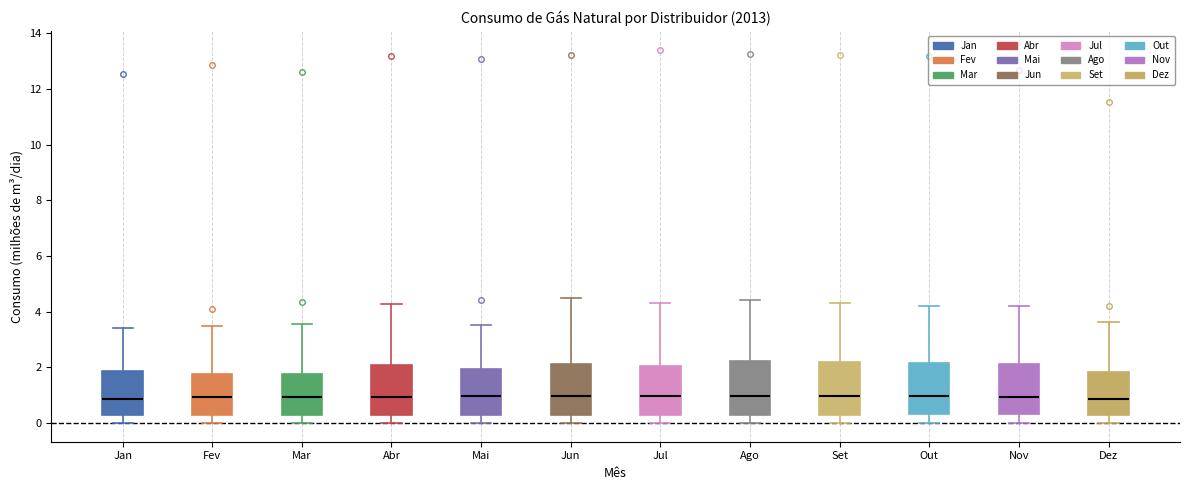

Where is the upper edge of the box for Set on the y-axis? The values are not printed on the chart, so give them approximately, as read against the axis.

2.2